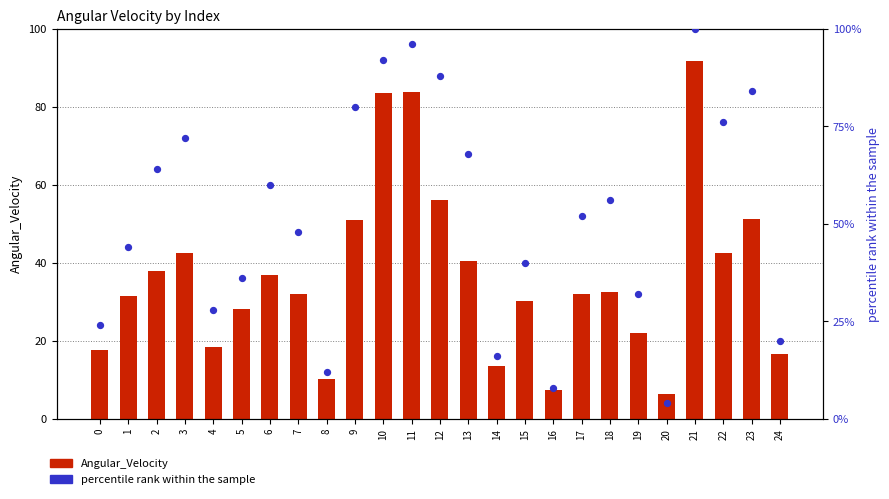

Which series has the widest spread of Y values?

percentile rank within the sample